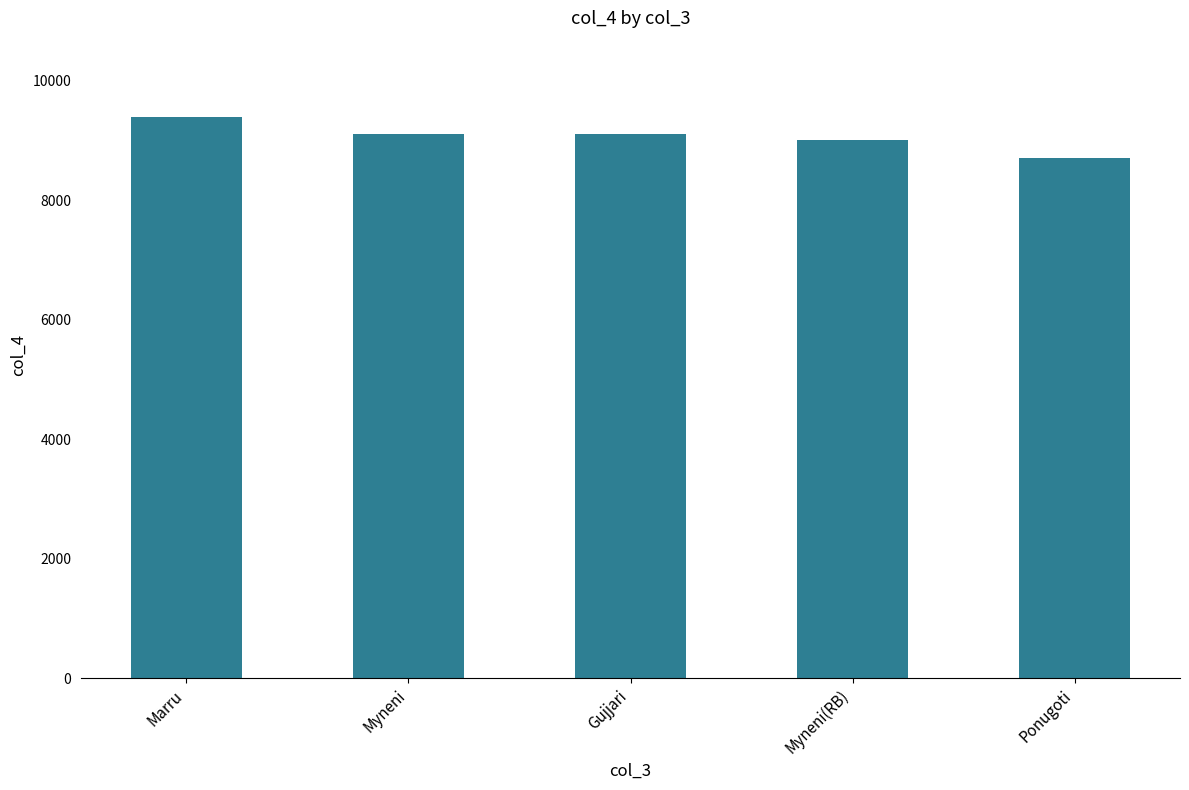

Count the number of data series in this chart.

1